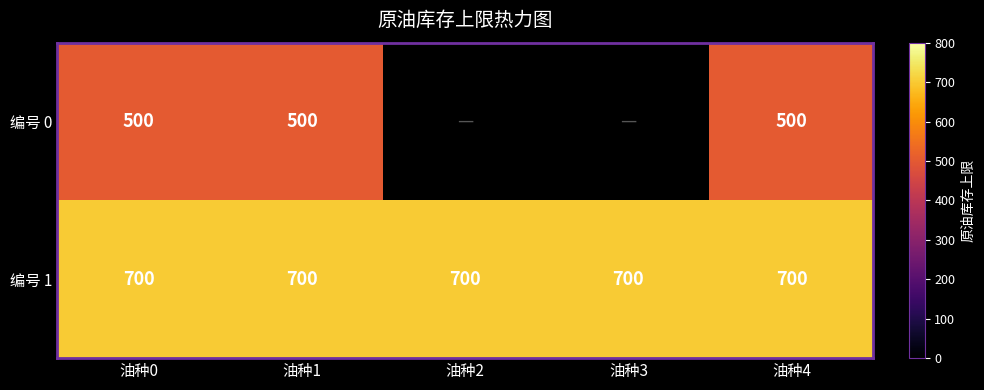

What is the sum of all 编号 1 values?

3500